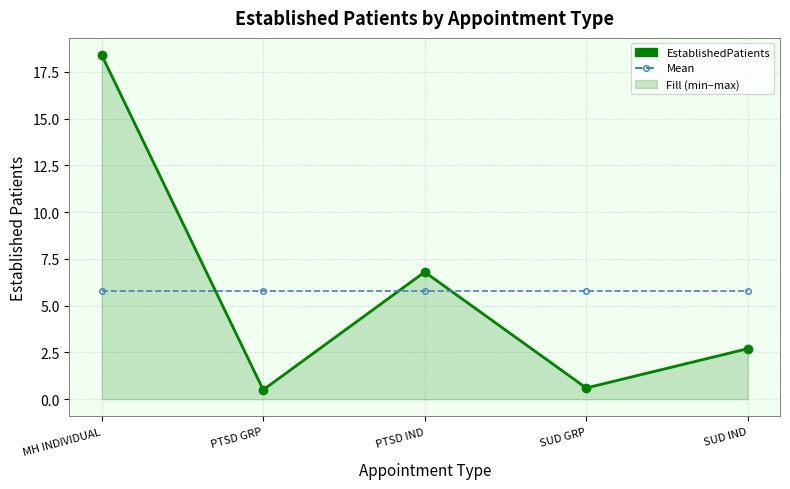

Reading left to right, list all the values displayed in this chart.

EstablishedPatients: 18.4	0.5	6.8	0.6	2.7
Mean: 5.8	5.8	5.8	5.8	5.8